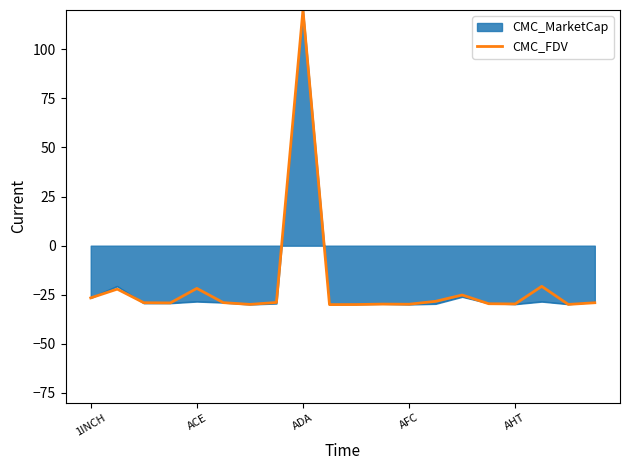

What is the highest value of the CMC_MarketCap series?

120.0